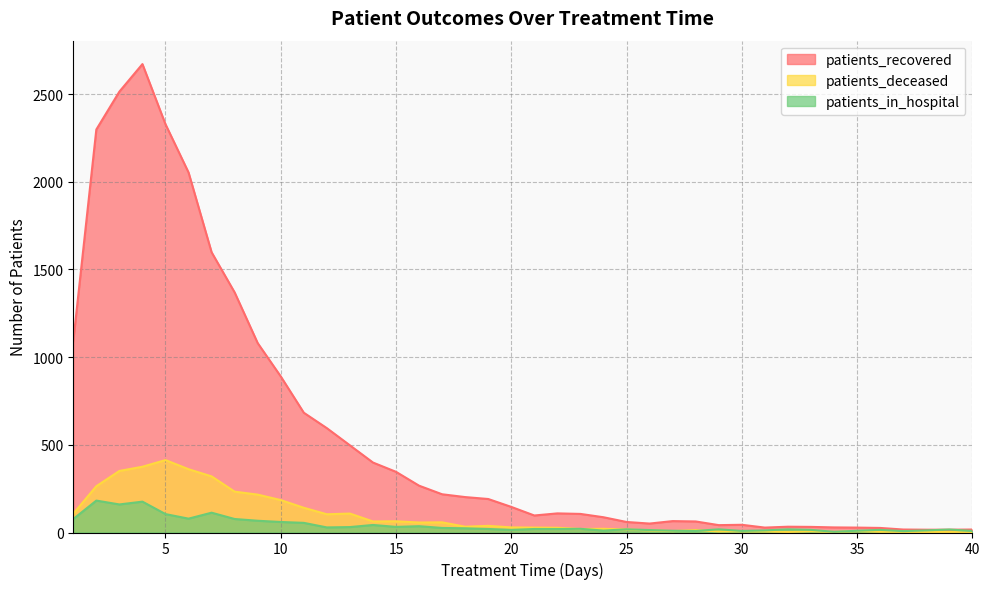

At which category is the sum across all series the highest?

4